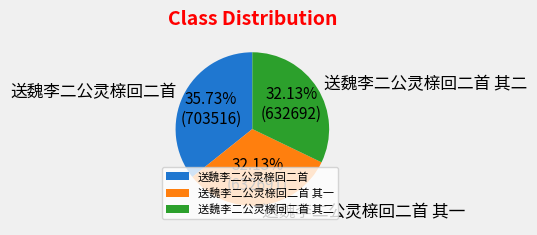

Is 送魏李二公灵榇回二首 其二 the majority of the pie?

No